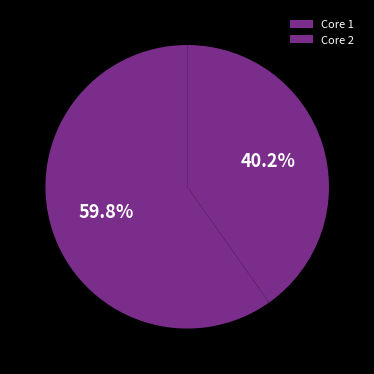

Count the number of slices in the pie.

2